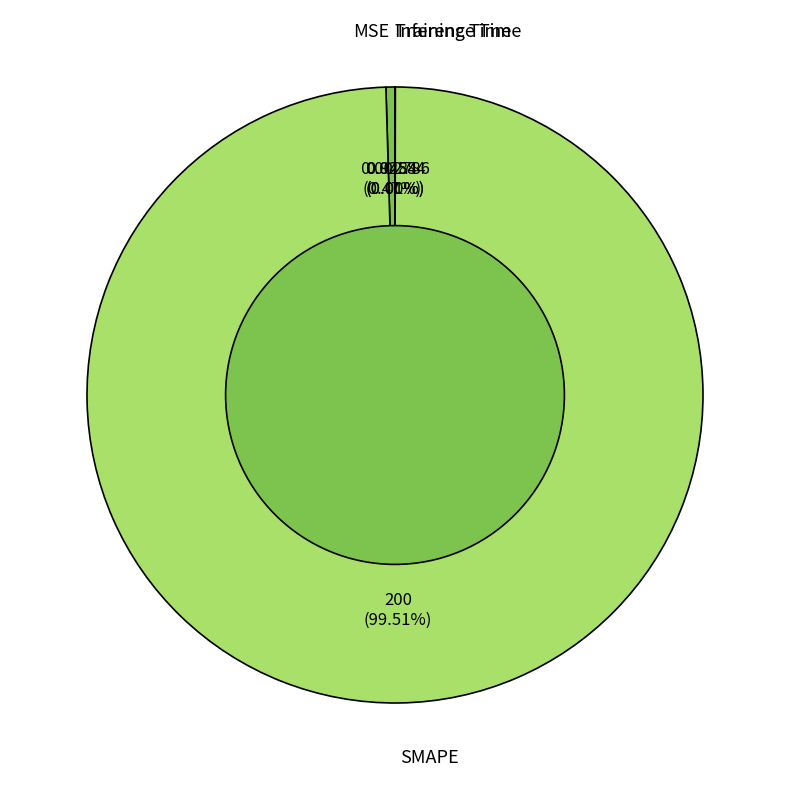

The MSE slice represents 0% of the pie. True or false?

True